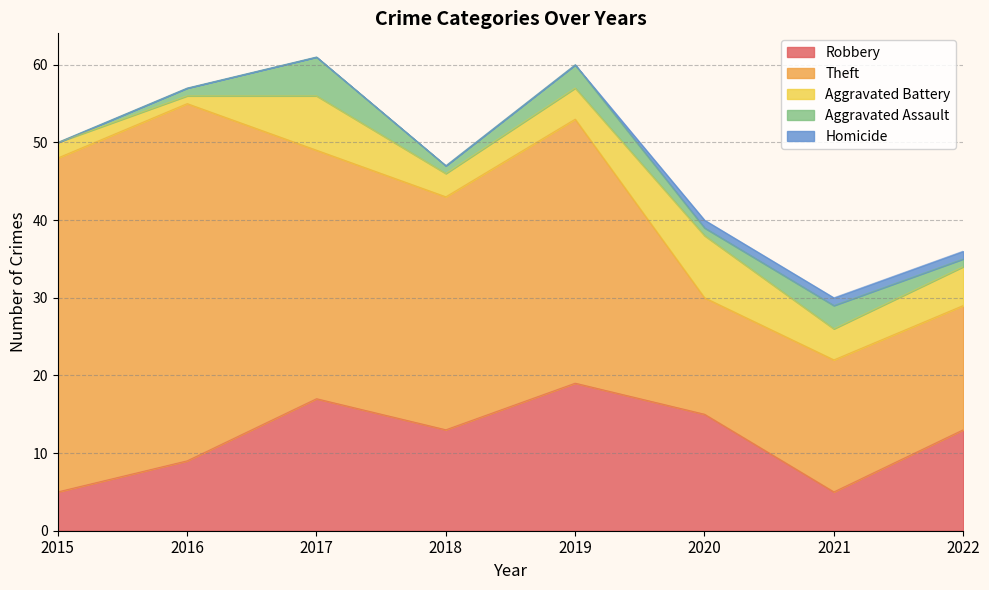

Where is the first local maximum for Aggravated Battery?

2017